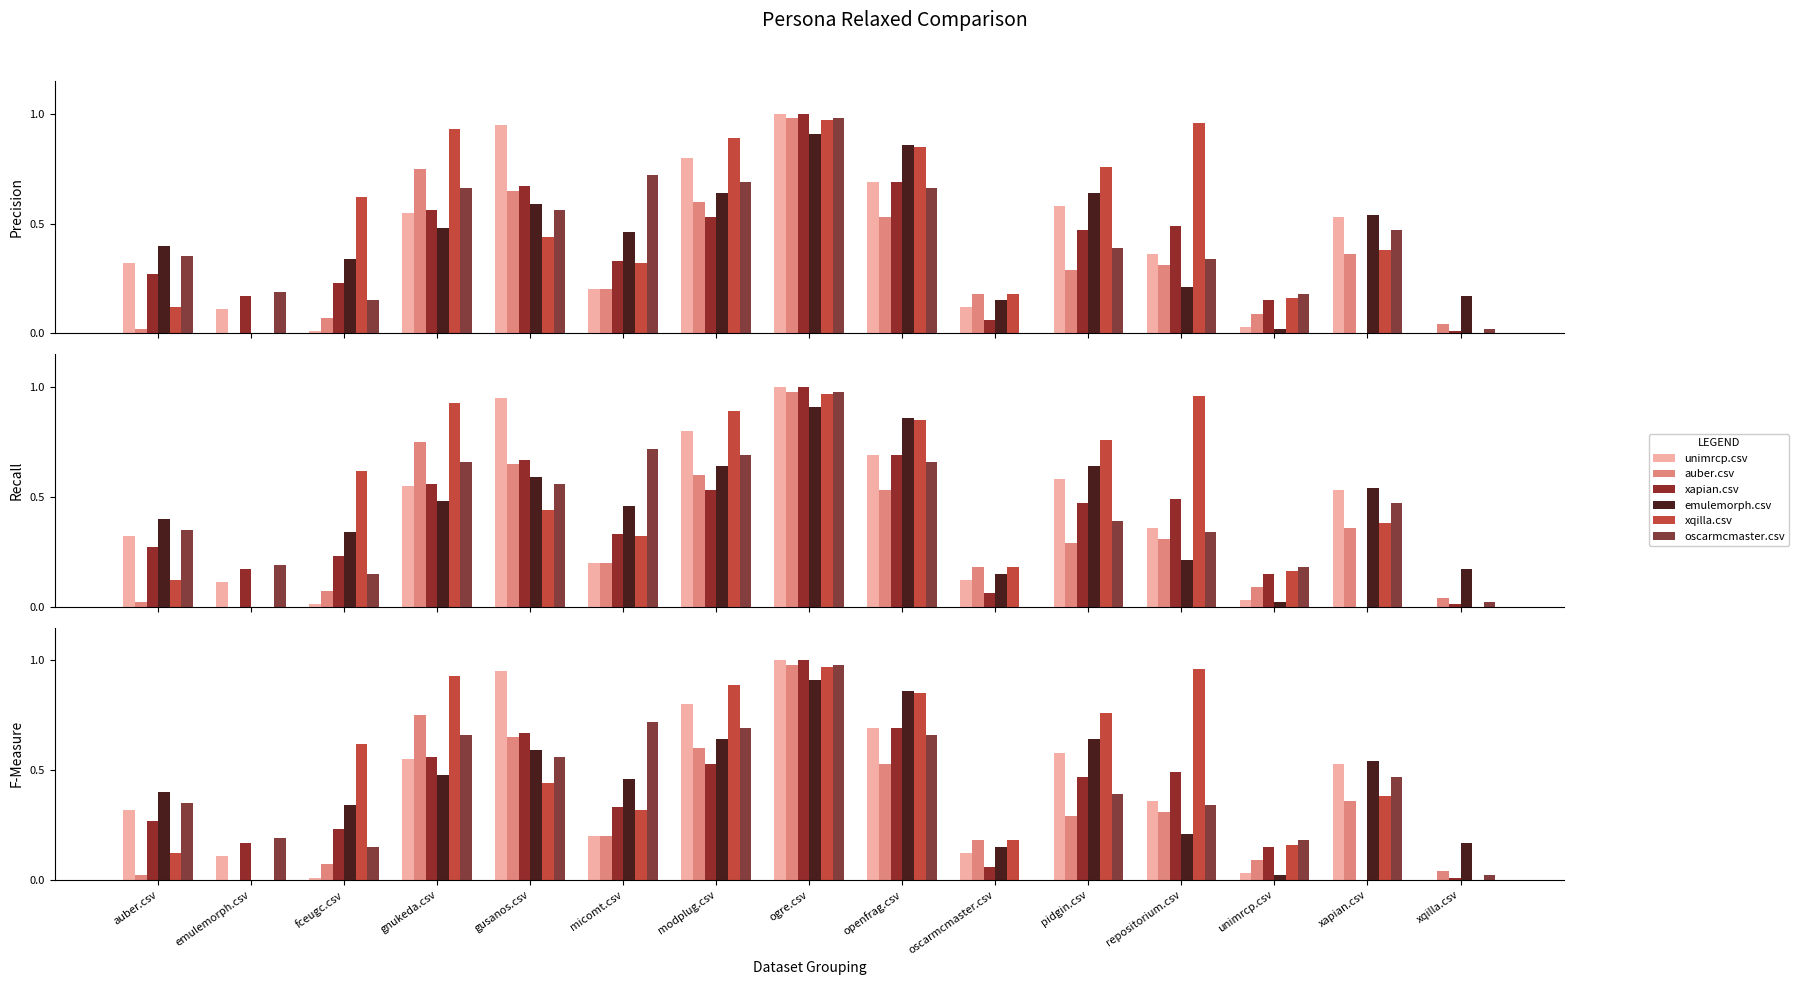

Between repositorium.csv and unimrcp.csv, which series saw the biggest shift?

xqilla.csv